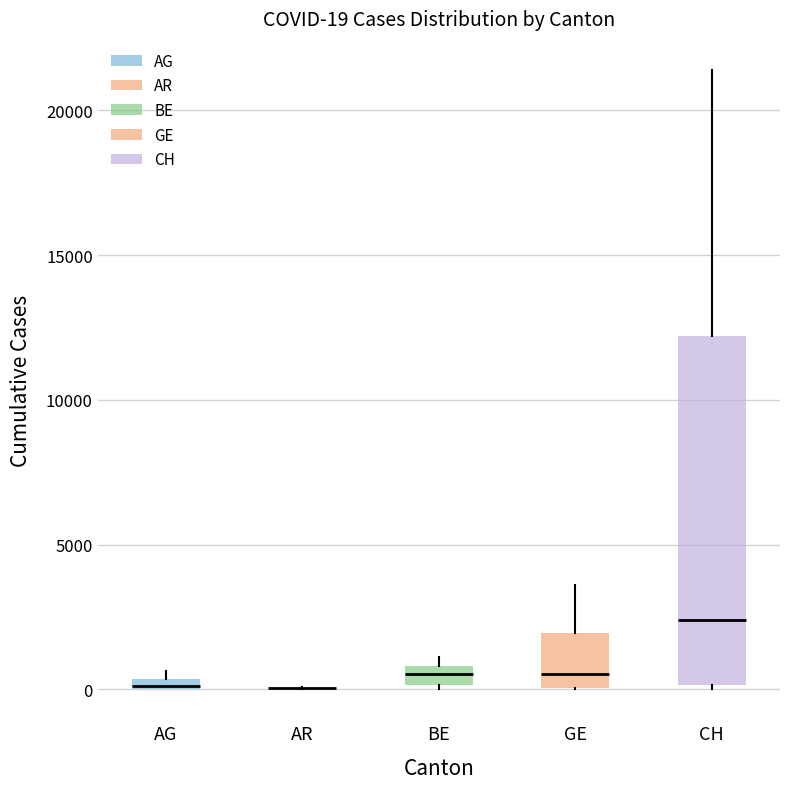

Which box is the tallest, from its lower edge to its upper edge?

CH